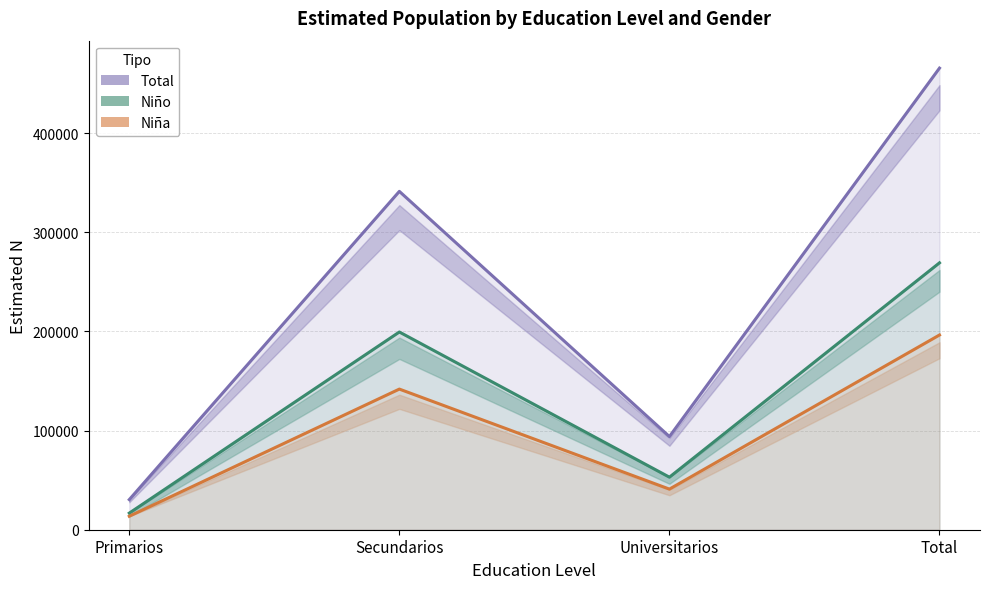

Which category has the lowest value in the Total series?

Primarios